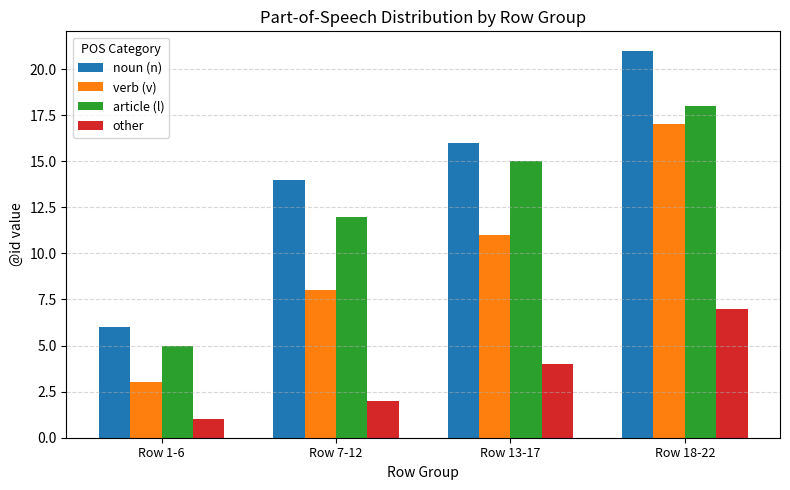

What is the sum of all other values?

14